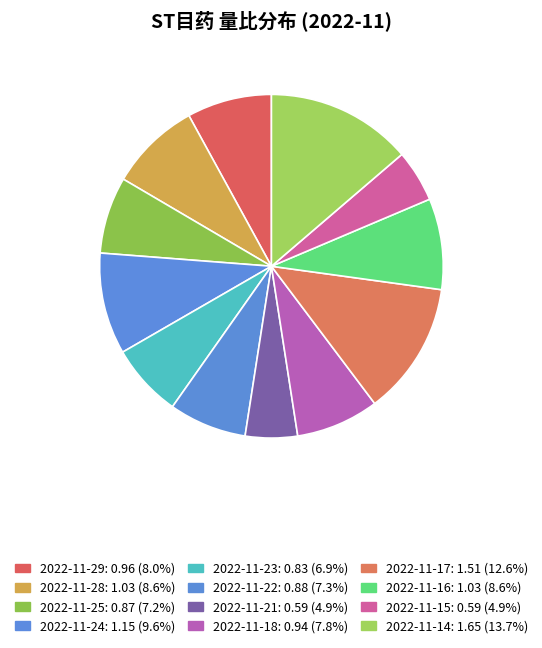

How many slices are in this pie chart?

12